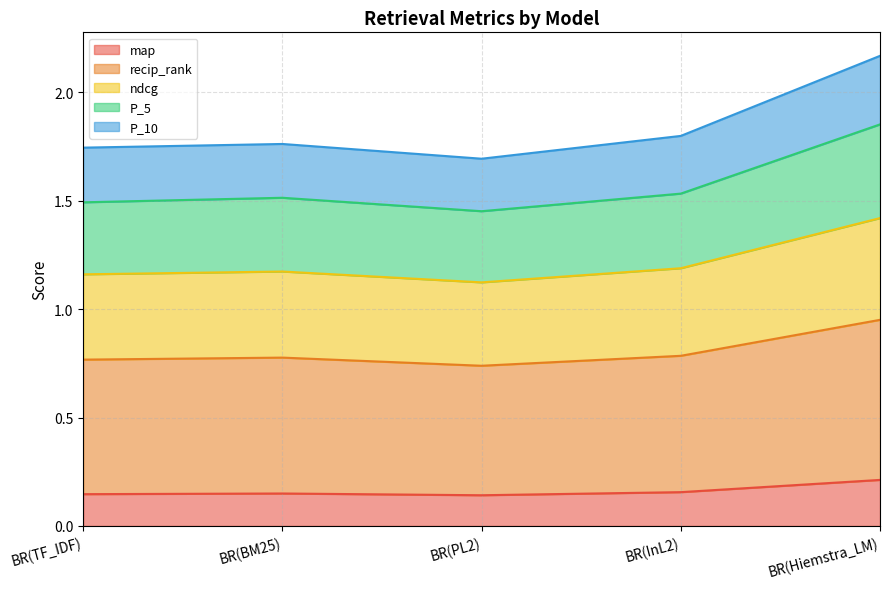

True or false: map has a value of 0.2 at BR(InL2).

True